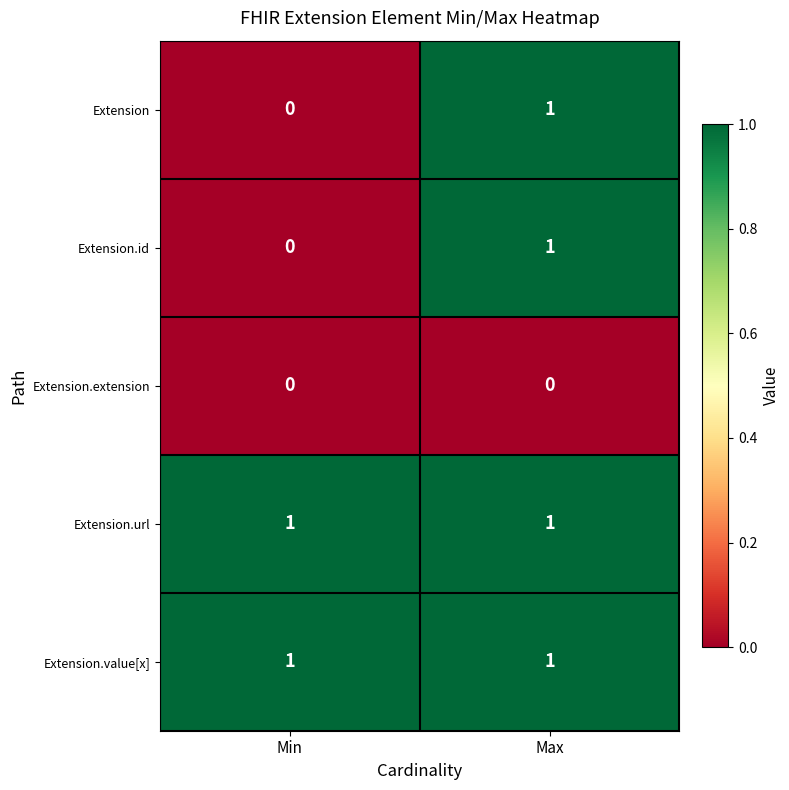

How many categories are shown in the chart?

2